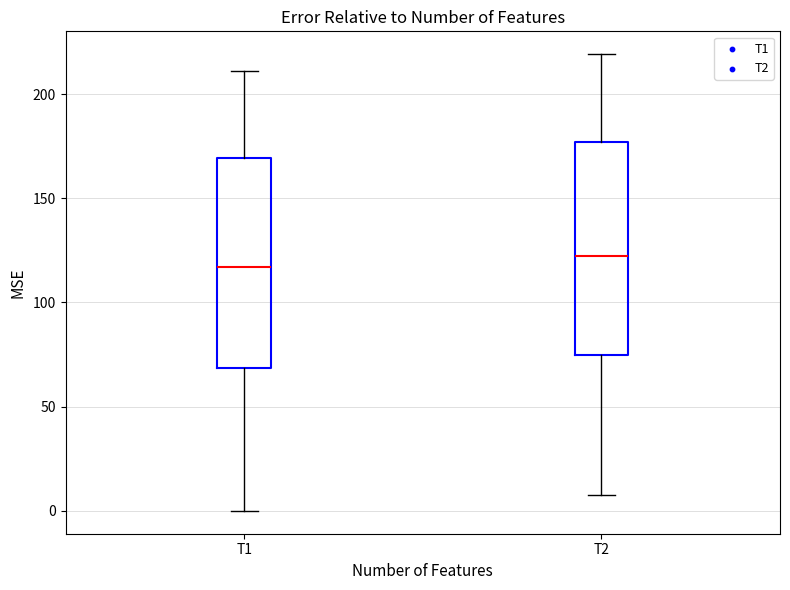

Reading left to right, transcribe this box plot: for each box, give where its median line is, the range the box spans, and where its two whiskers end, as read against the y-axis. The values are not printed on the chart, so give them approximately, as read against the axis.

T1: median 115, box 70 to 170, whiskers 0 to 210
T2: median 120, box 75 to 175, whiskers 10 to 220